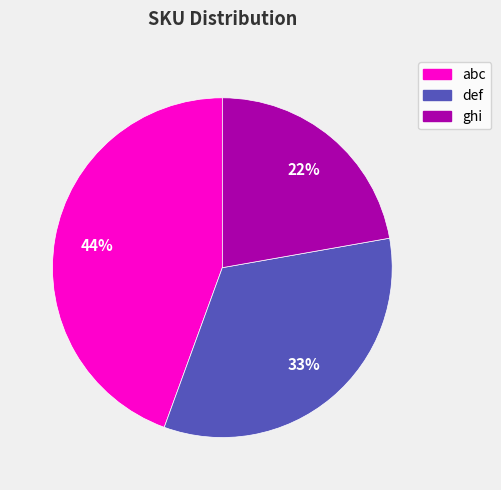

How many slices are in this pie chart?

3